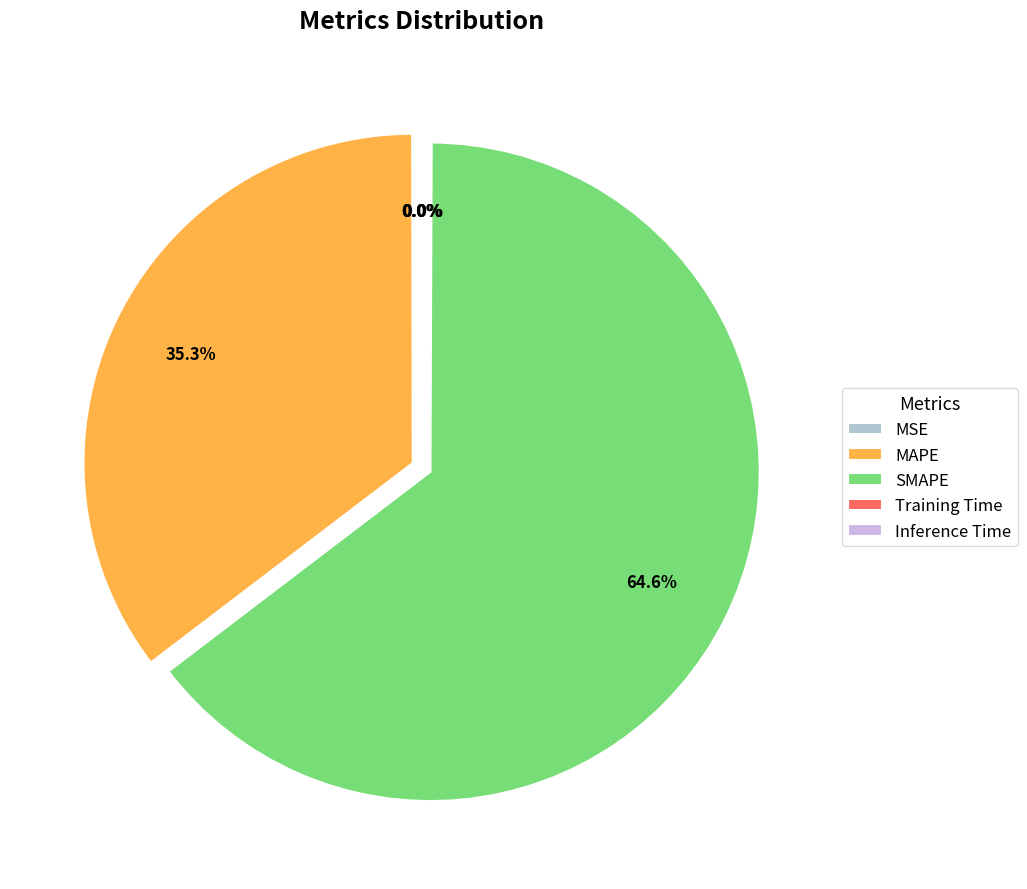

Which category has the biggest portion of the pie?

SMAPE